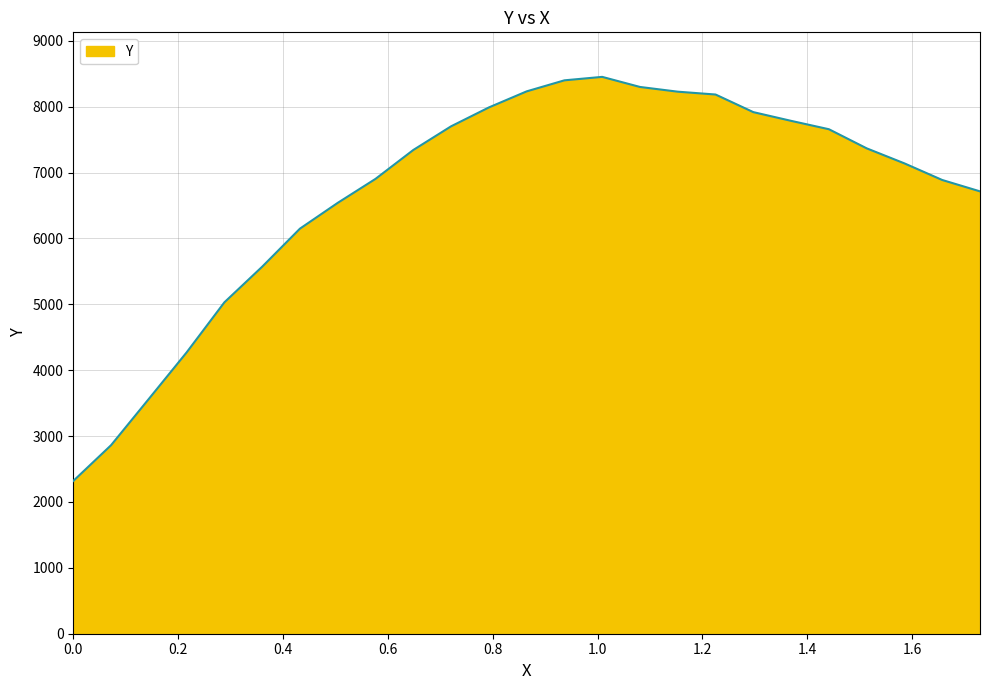

Does the chart display data point markers on the line(s)?

No